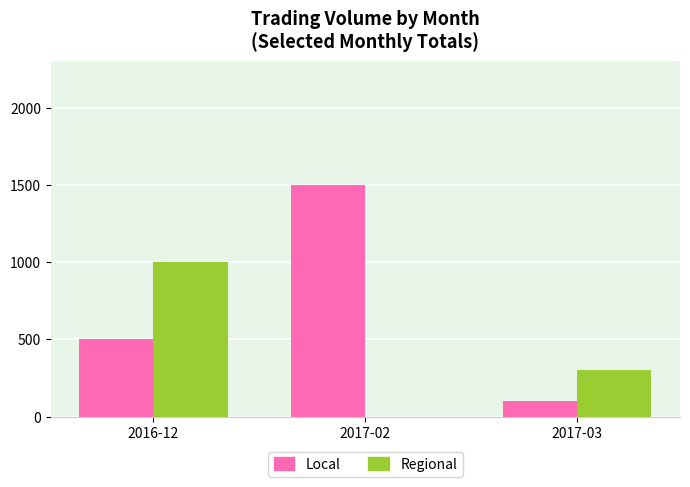

Is the value of Local at 2017-03 greater than the value of Regional at 2017-02?

Yes